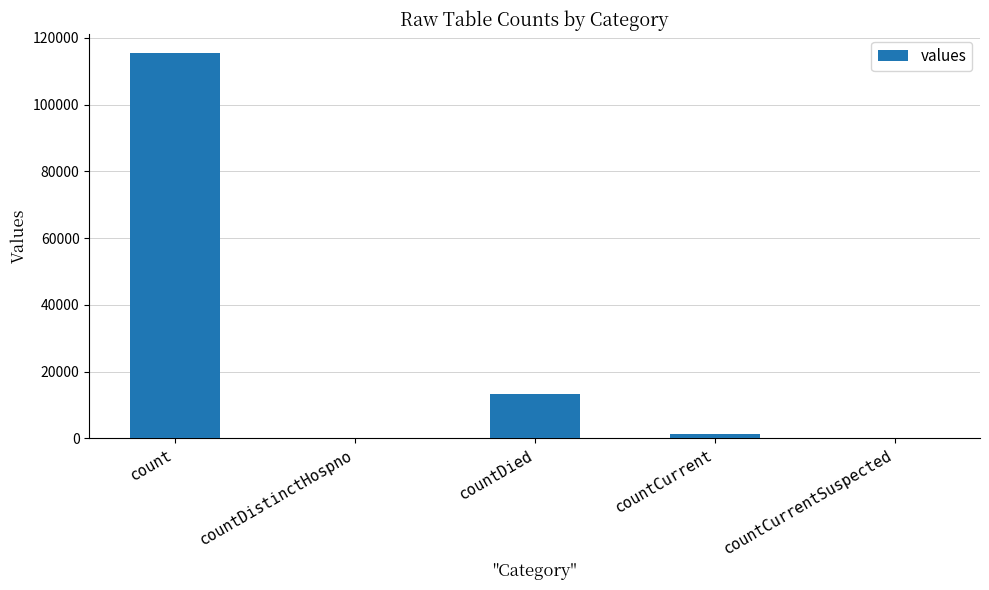

Which label corresponds to the largest value in the chart?

count